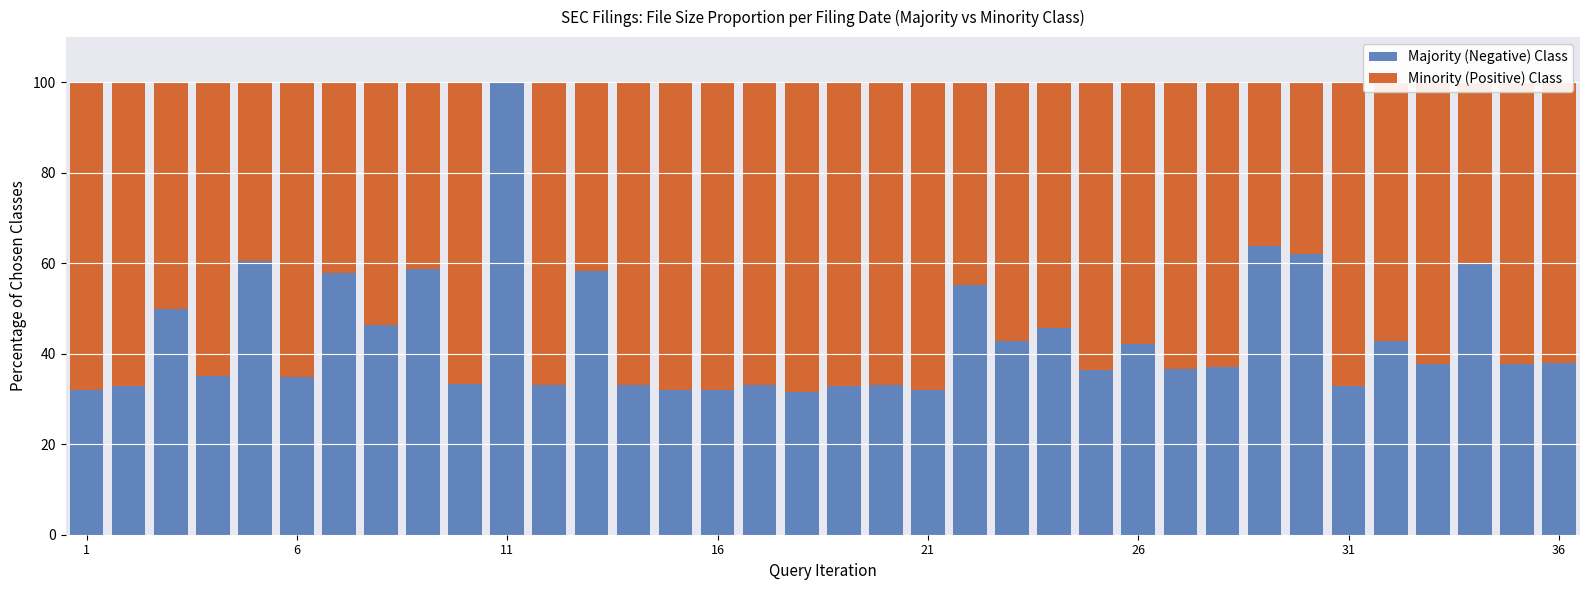

How many series are shown in this chart?

2